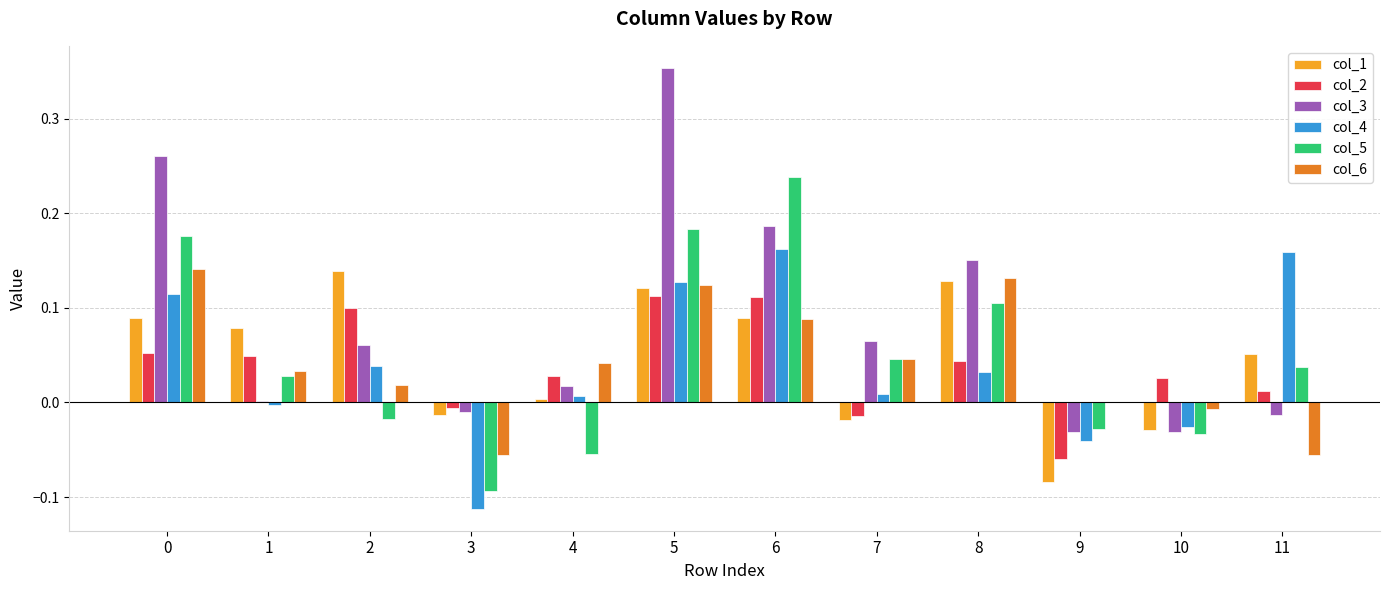

How many groups of bars are there?

12